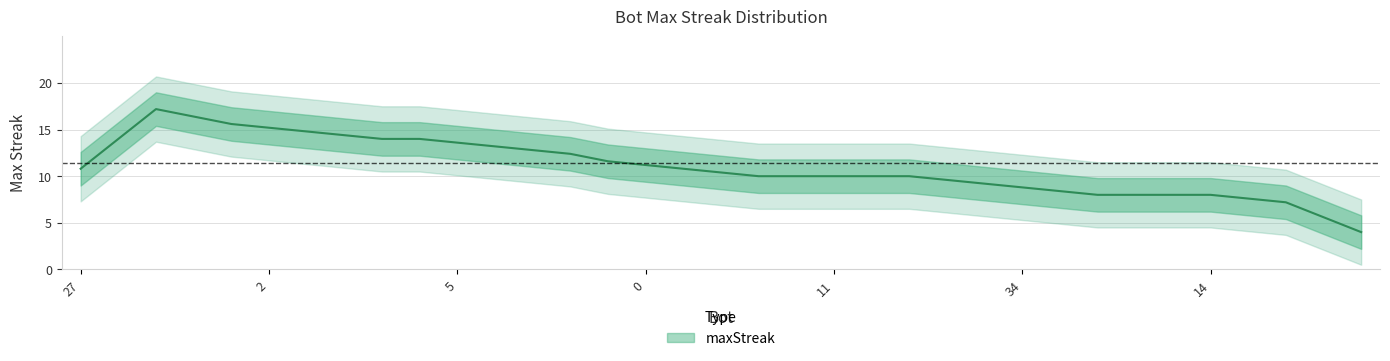

What is the label of the 7th point from the left?

29